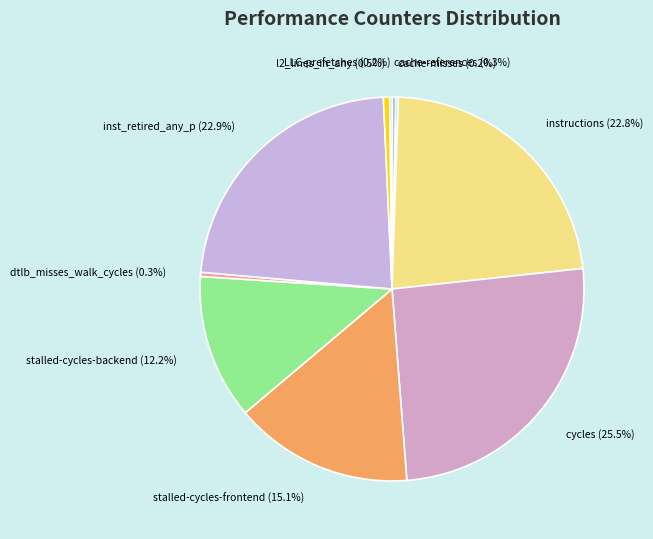

Which has a higher value, instructions or stalled-cycles-frontend?

instructions